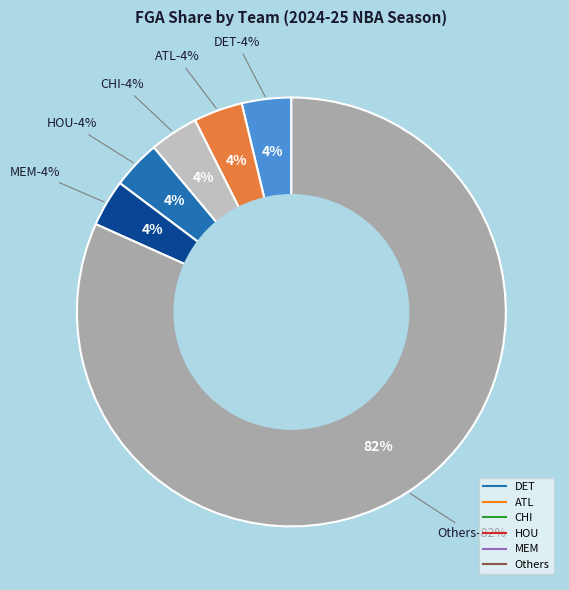

Is it true that DET is 4% of the pie?

True